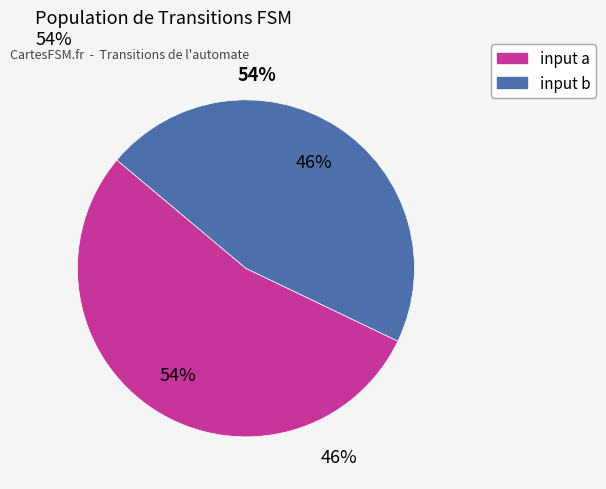

True or false: input a accounts for 44% of the total.

False